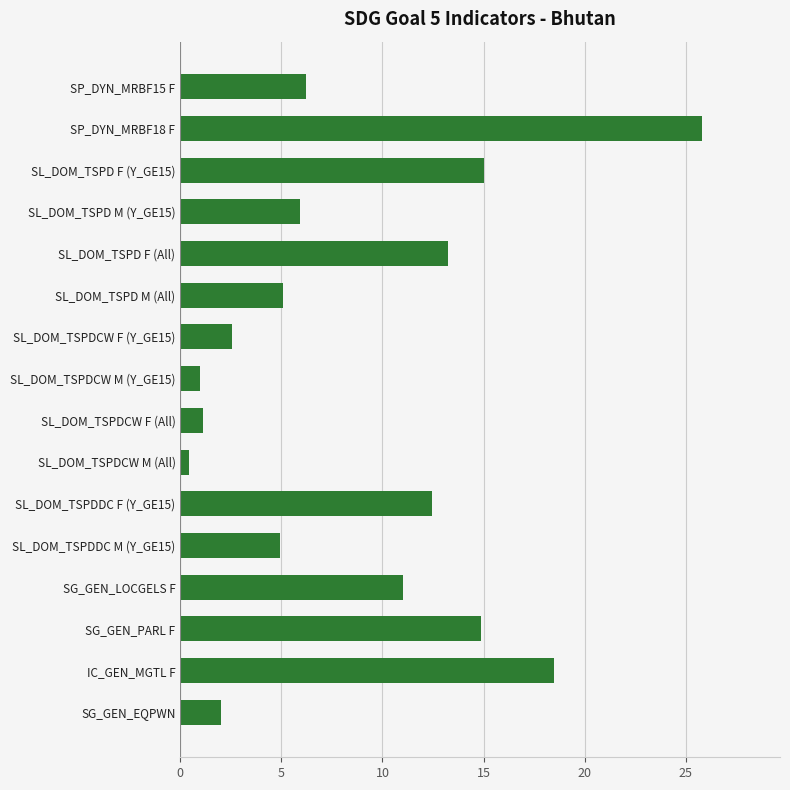

The chart shows a value of 1.3 at SL_DOM_TSPDCW F (Y_GE15). True or false?

False